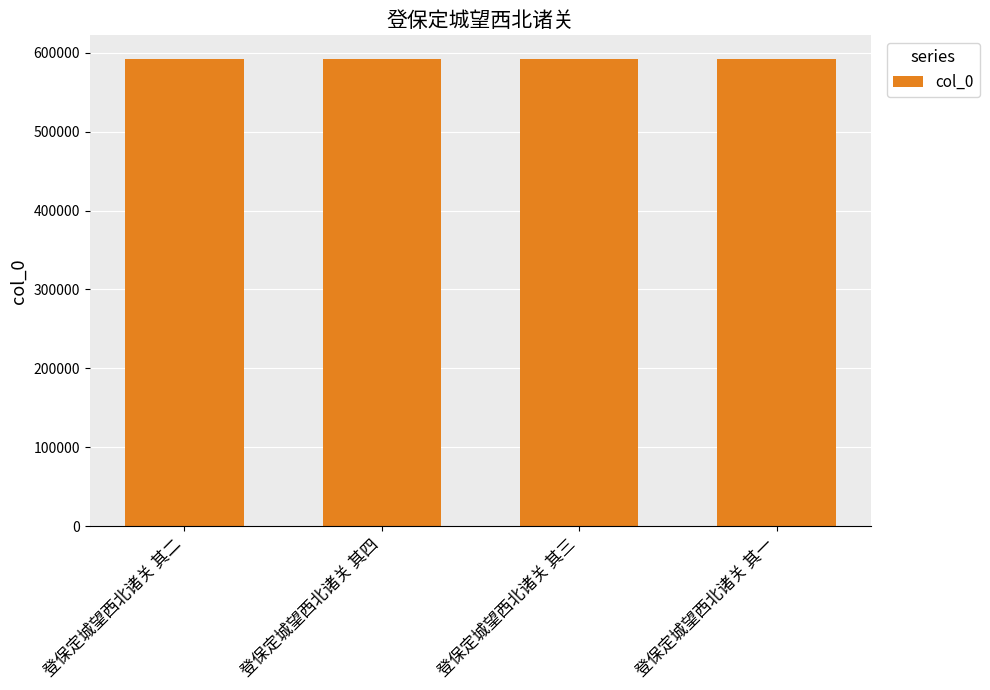

The chart shows a value of 592262 at 登保定城望西北诸关 其三. True or false?

True